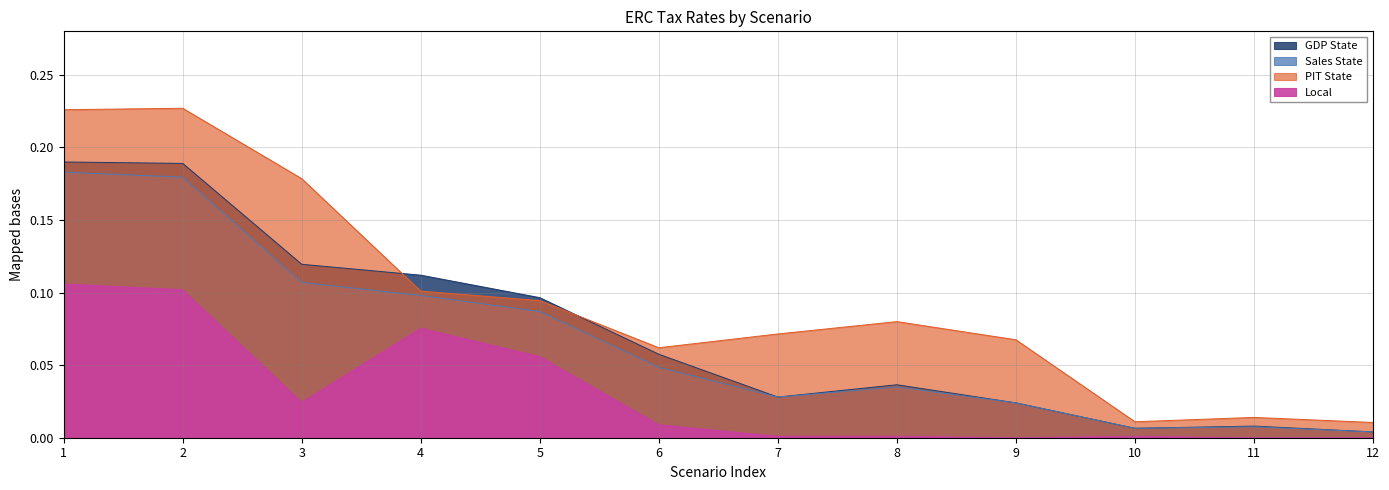

Where is the first local minimum for ERC_tax_local_a1_high1?

3